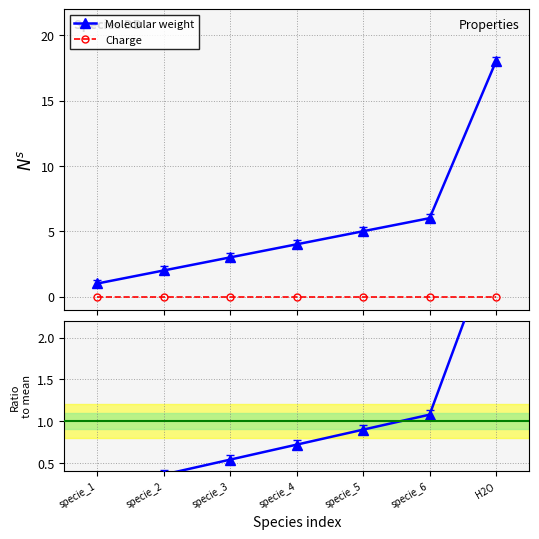

Which series has the largest range (max minus min)?

Molecular weight